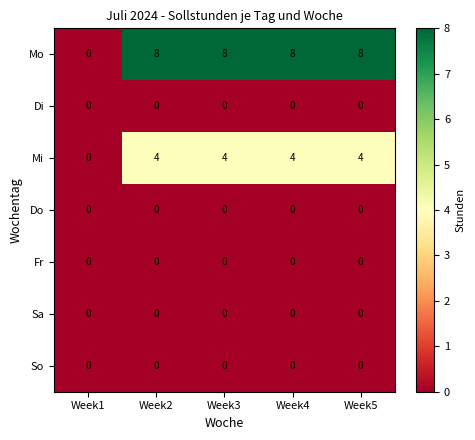

What is the greatest value displayed?

8